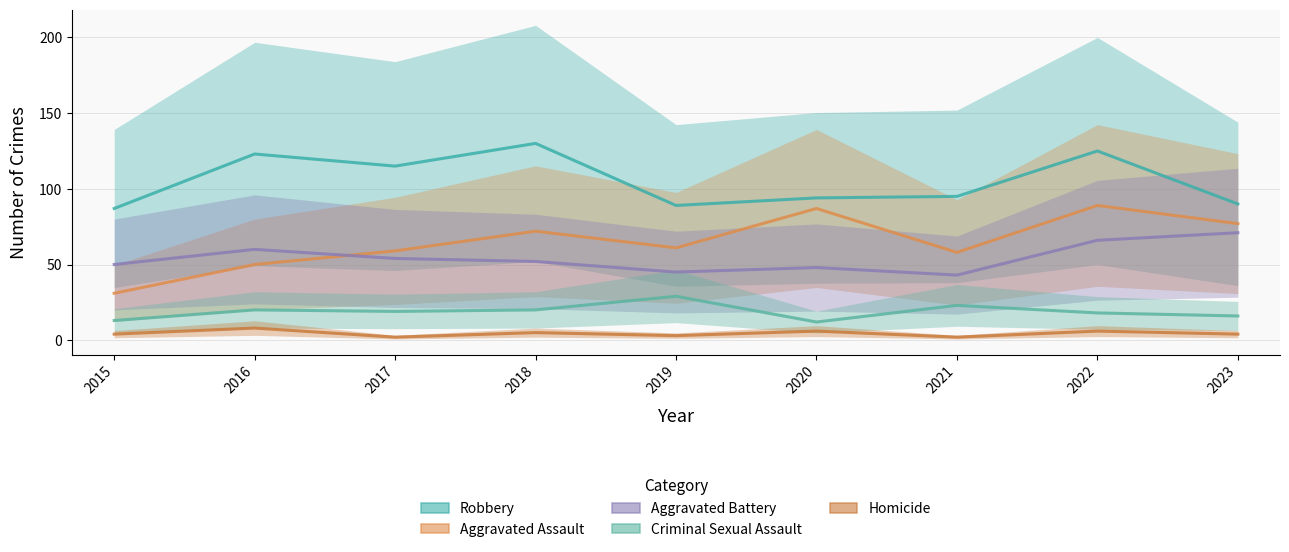

Which series has the largest total across all categories?

Robbery